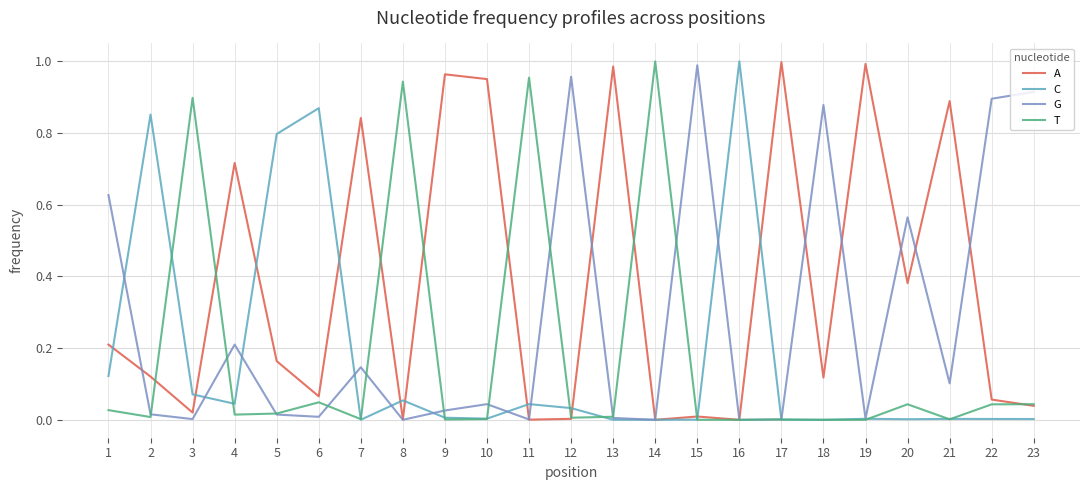

The value of C at 7 is 0.0. True or false?

True